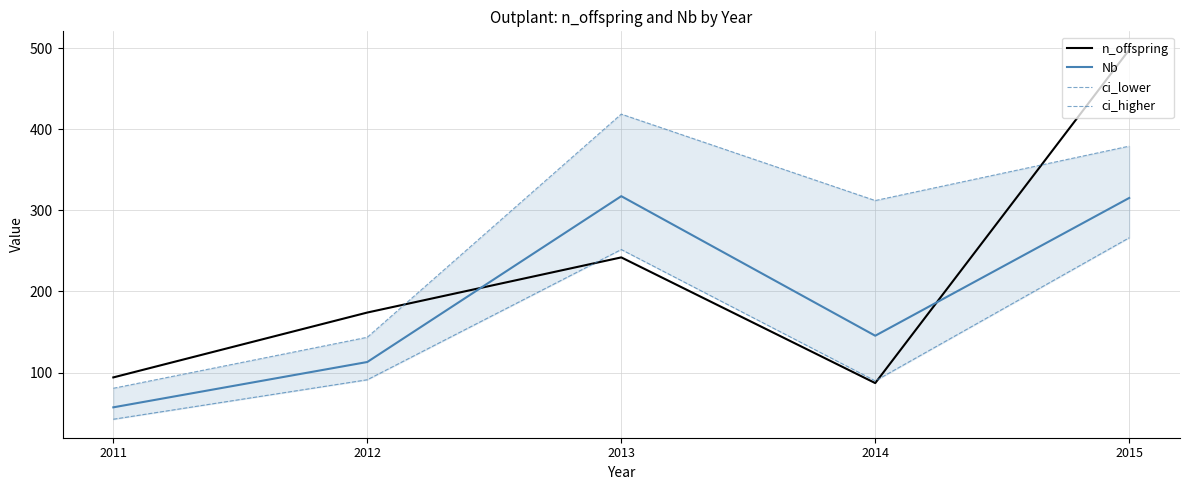

In ci_lower, how many points are lower than both neighbors (excluding endpoints)?

1